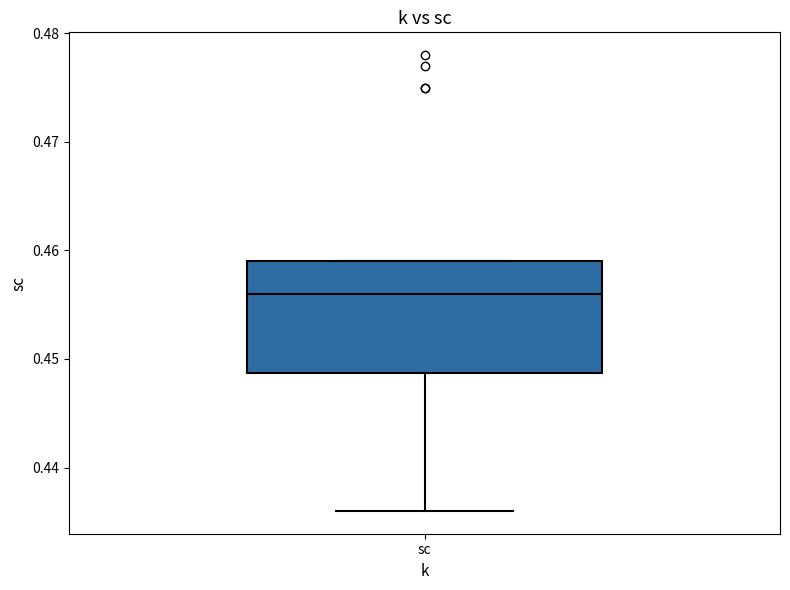

Read this box plot against the y-axis: the position of the median line, the range covered by the box, and the ends of both whiskers. The values are not printed on the chart, so give them approximately, as read against the axis.

median 0.456, box 0.449 to 0.459, whiskers 0.436 to 0.459